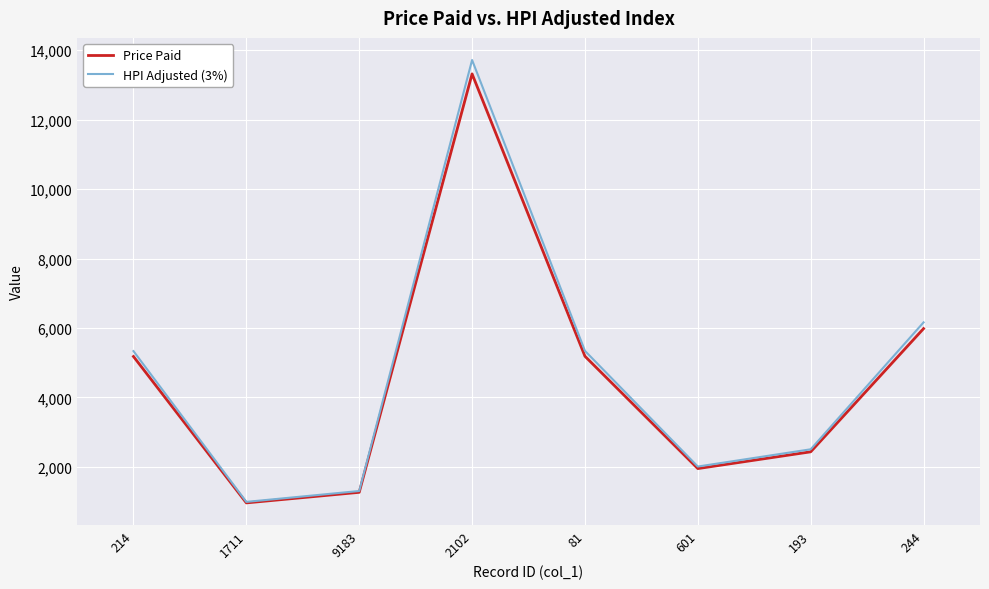

In HPI Adjusted (3%), how many points are lower than both neighbors (excluding endpoints)?

2